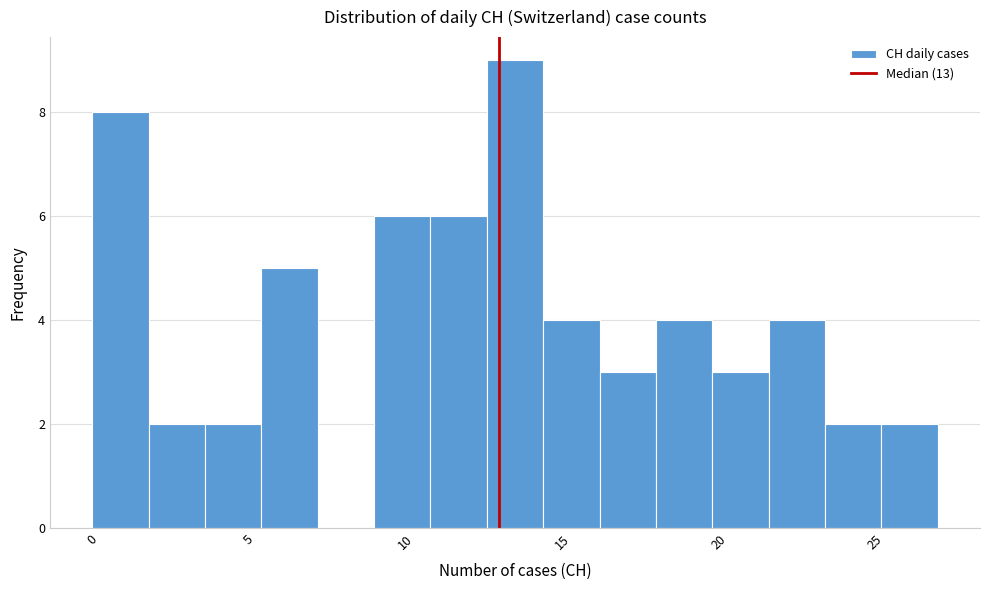

Around what value on the x-axis is the tallest bar? Give the approximate position of its centre, as read against the axis.

13.5